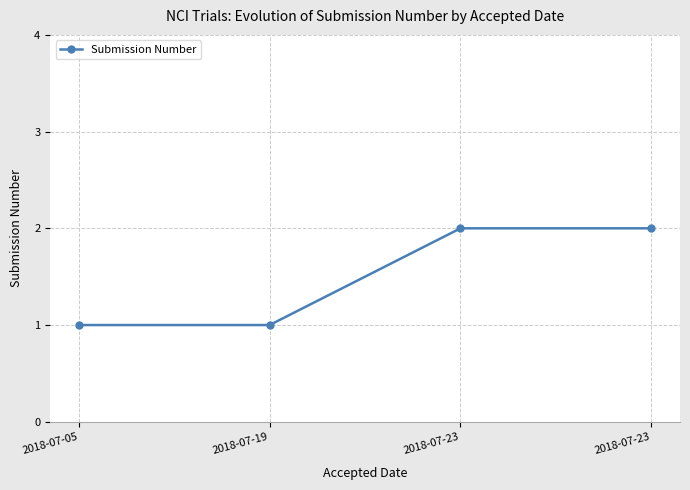

What is the value of the 4th point from the left?

2